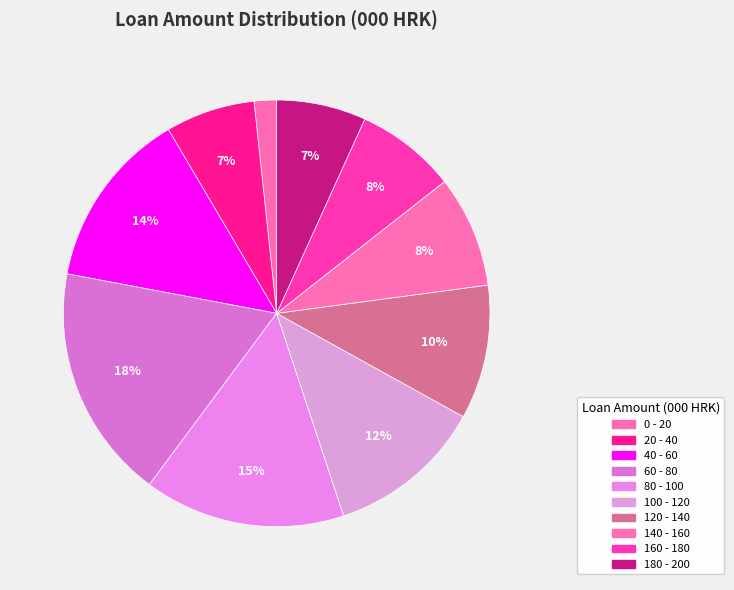

What percentage is NOT represented by 120 - 140?

89.8%